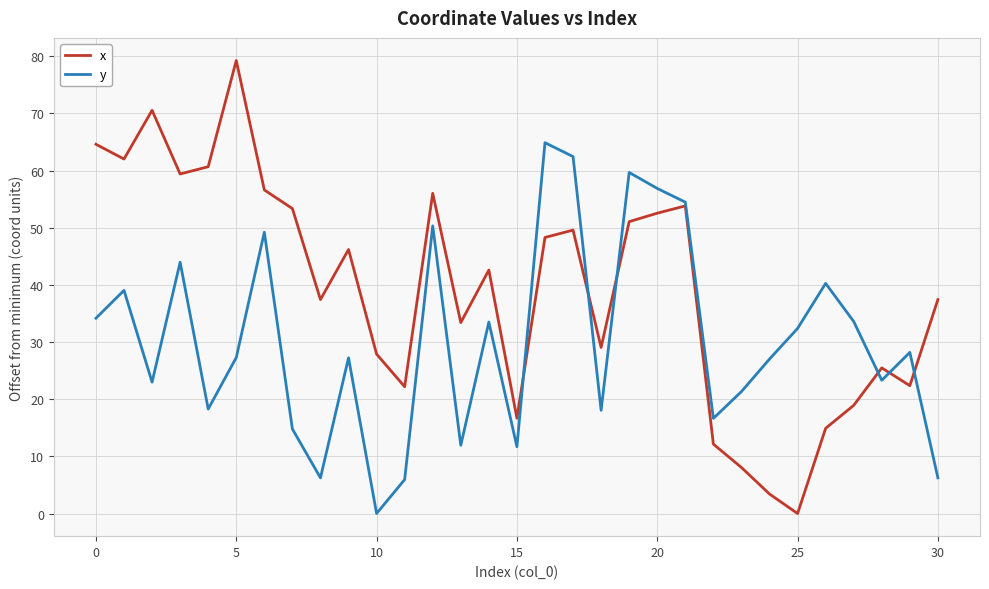

Which series has the largest total across all categories?

x